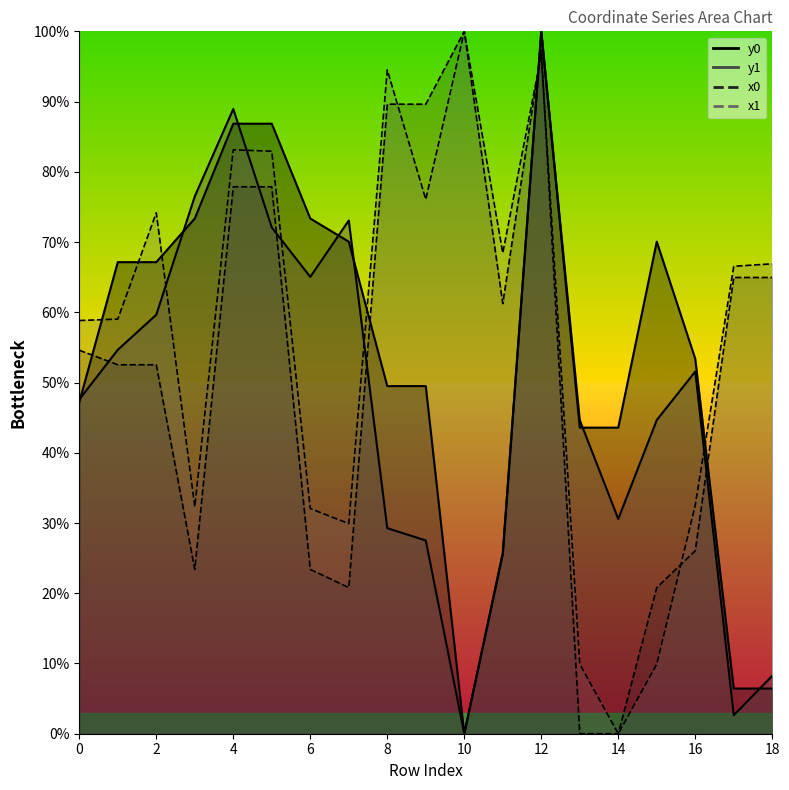

Which series ends up on top after the final intersection of x1 and y0?

x1